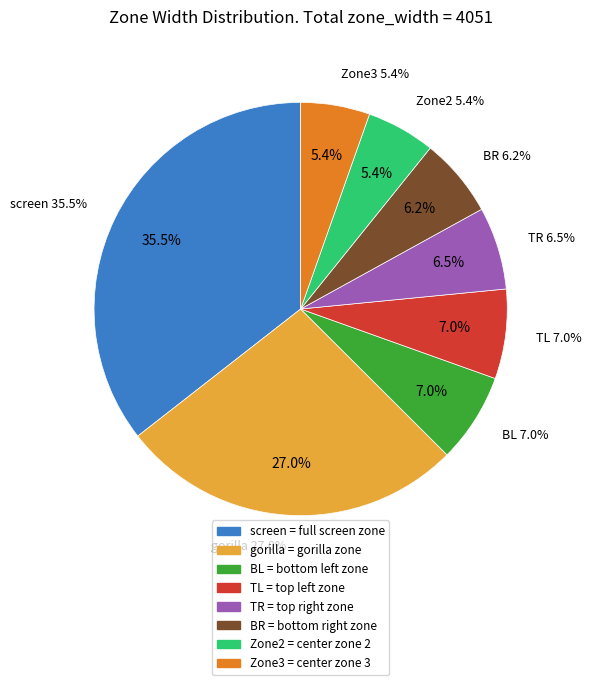

Which category has the biggest portion of the pie?

screen